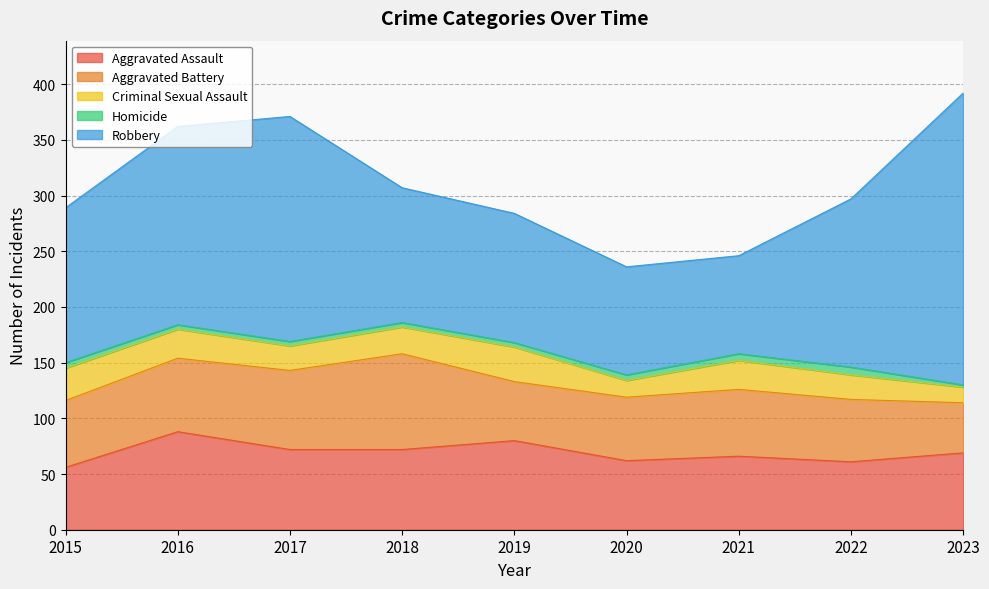

Between 2023 and 2022, which is larger?

2023